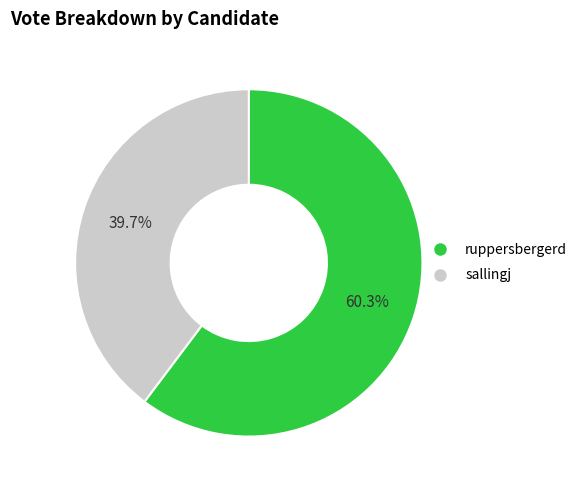

To the nearest percent, what is the average slice percentage?

50%